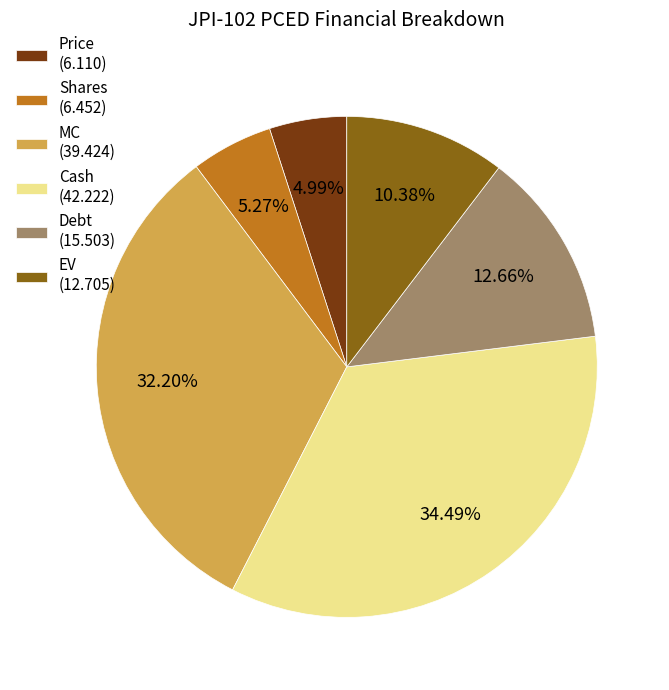

How many slices are in this pie chart?

6